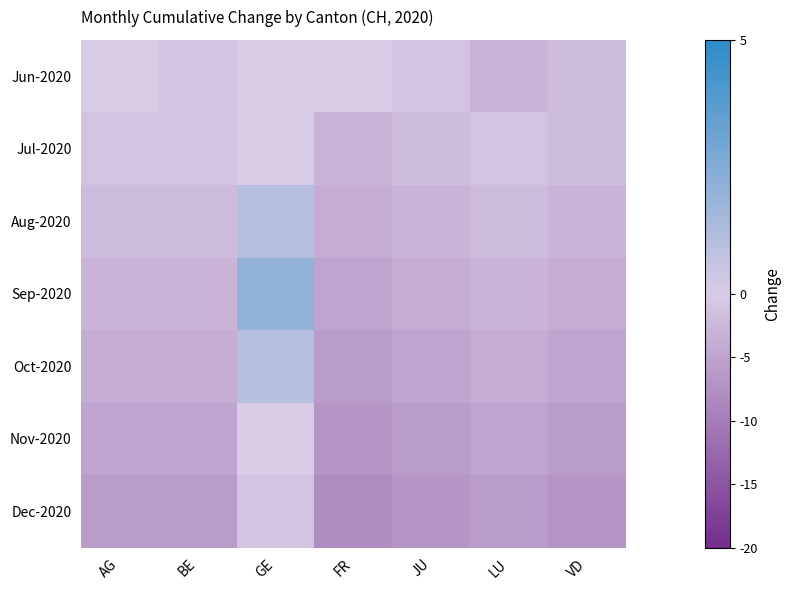

Reading left to right, list all the values displayed in this chart.

Jun-2020: AG=0	BE=-1	GE=0	FR=0	JU=-1	LU=-3	VD=-2
Jul-2020: AG=-1	BE=-1	GE=0	FR=-3	JU=-2	LU=-1	VD=-2
Aug-2020: AG=-2	BE=-2	GE=1	FR=-4	JU=-3	LU=-2	VD=-3
Sep-2020: AG=-3	BE=-3	GE=2	FR=-5	JU=-4	LU=-3	VD=-4
Oct-2020: AG=-4	BE=-4	GE=1	FR=-6	JU=-5	LU=-4	VD=-5
Nov-2020: AG=-5	BE=-5	GE=0	FR=-7	JU=-6	LU=-5	VD=-6
Dec-2020: AG=-6	BE=-6	GE=-1	FR=-8	JU=-7	LU=-6	VD=-7